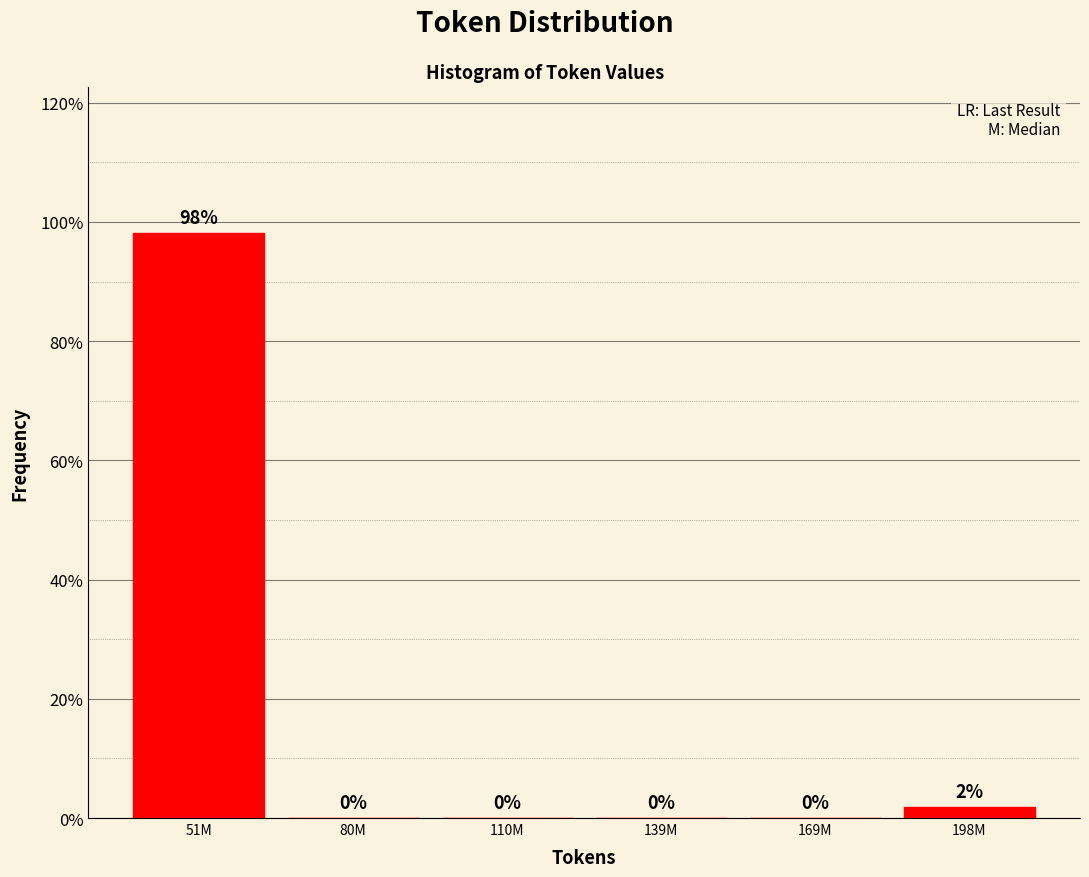

The value at 110M is 0.0. True or false?

True